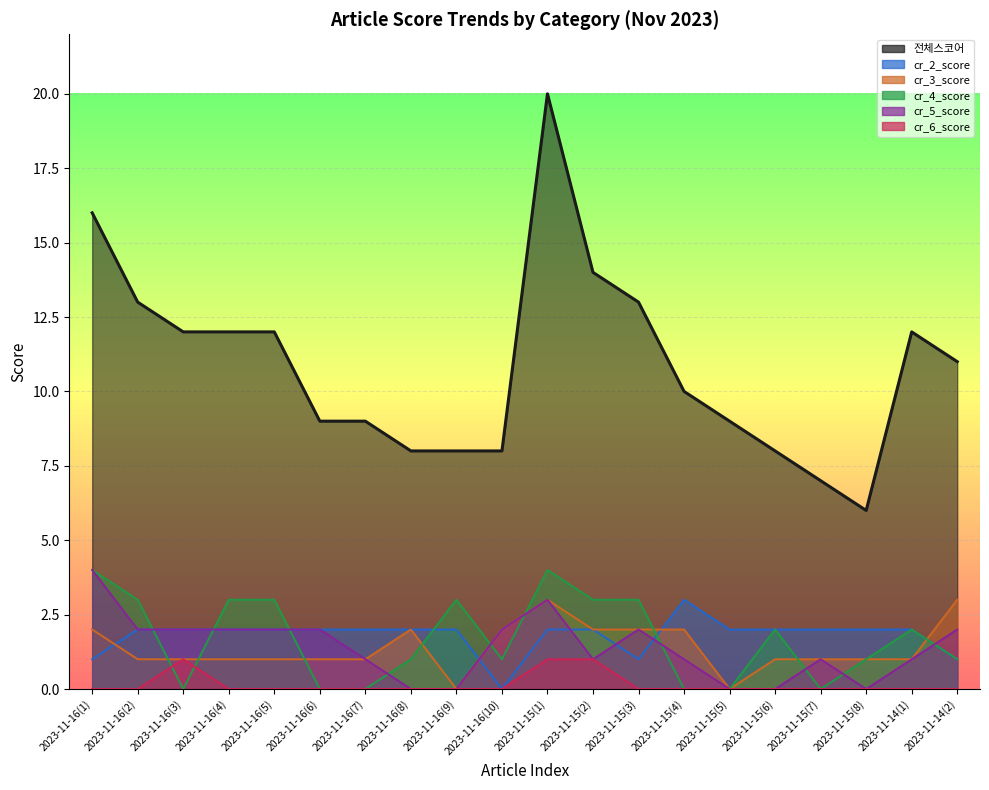

How many data points in 전체스코어 are above 11?

9